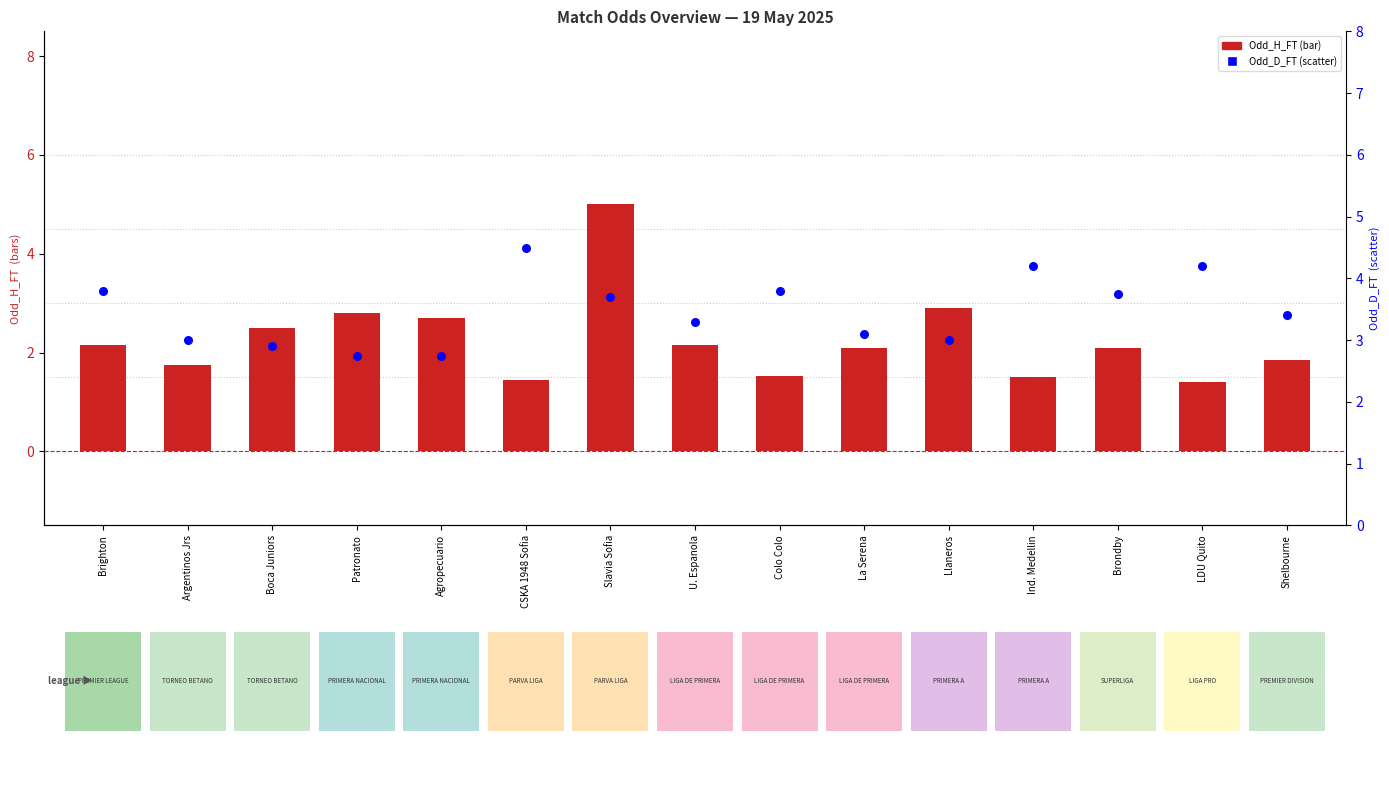

At which category is the sum across all series the highest?

Slavia Sofia